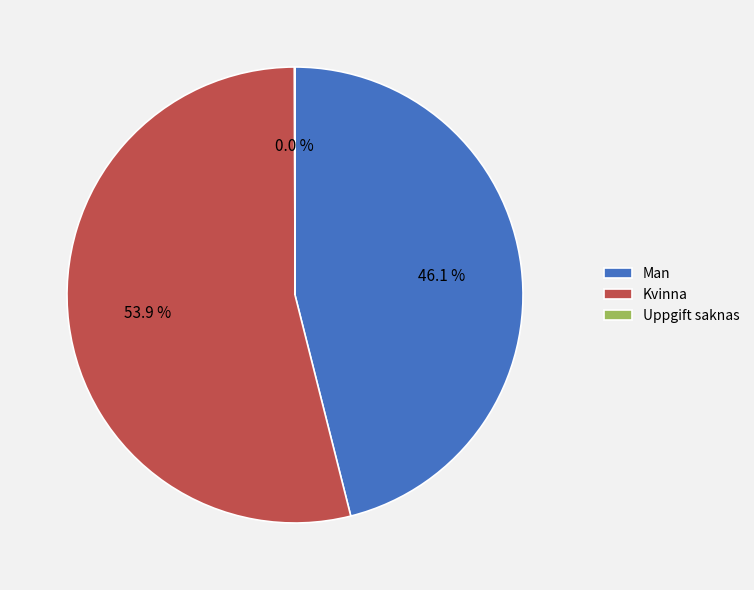

To the nearest percent, what is the average slice percentage?

33%